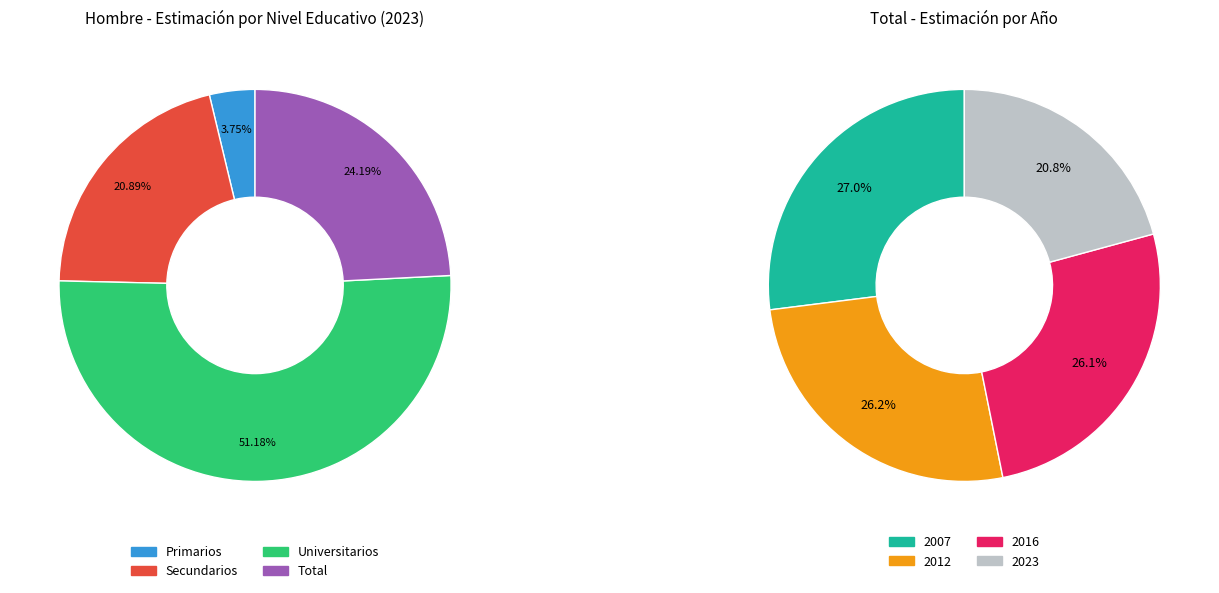

Do Primarios and Secundarios together represent more than half of the pie?

No